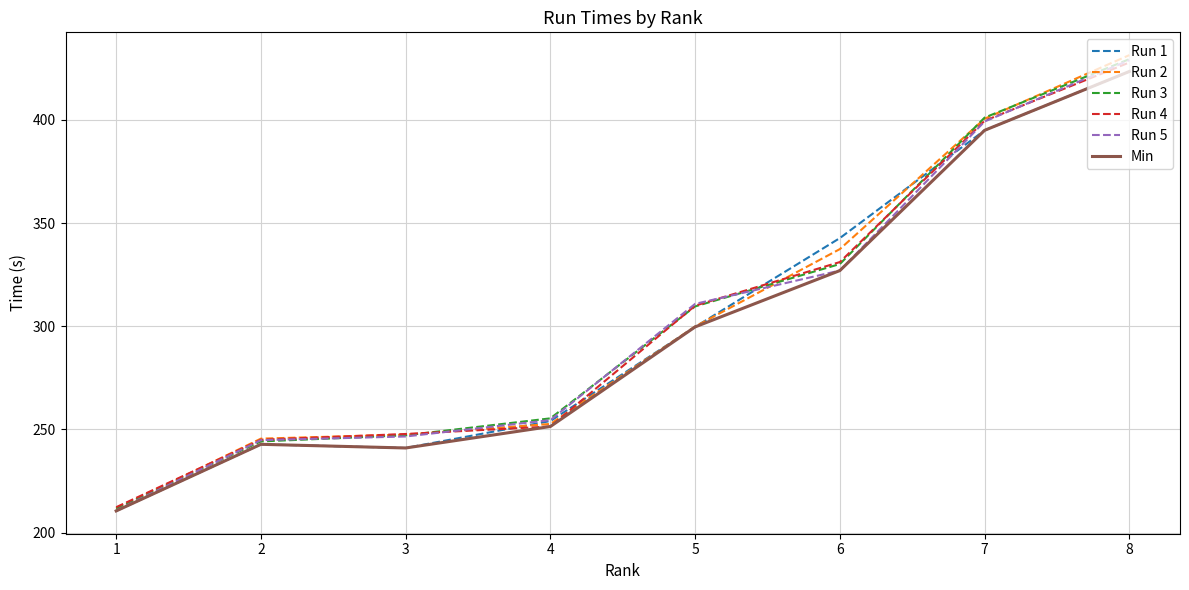

What is the highest value of the Run 3 series?

429.5